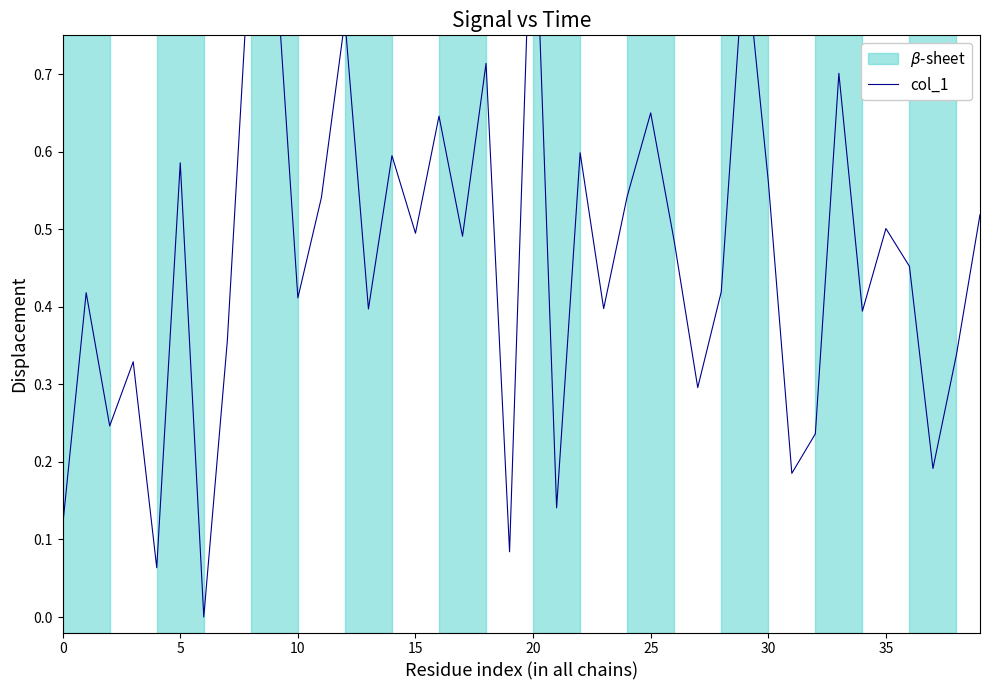

How many interior local peaks (higher than both neighbors) does the data have?

14